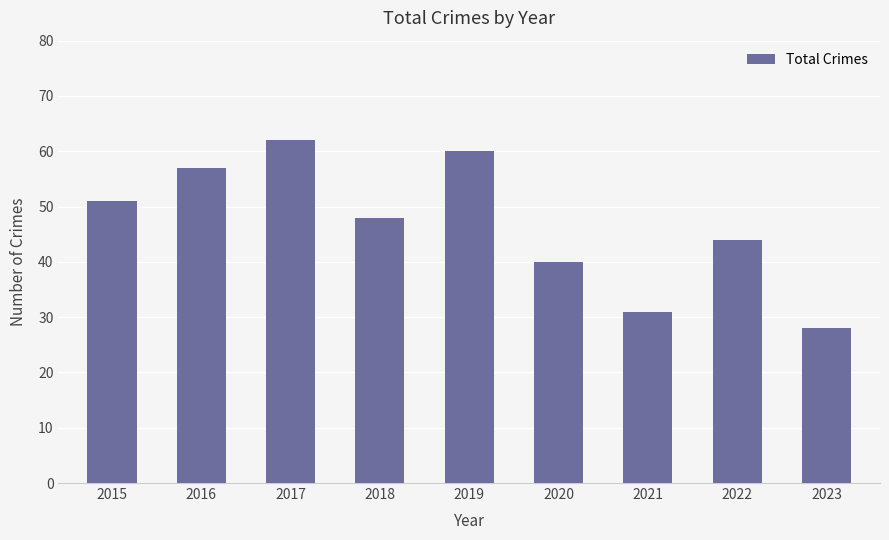

Count the number of categories in the chart.

9